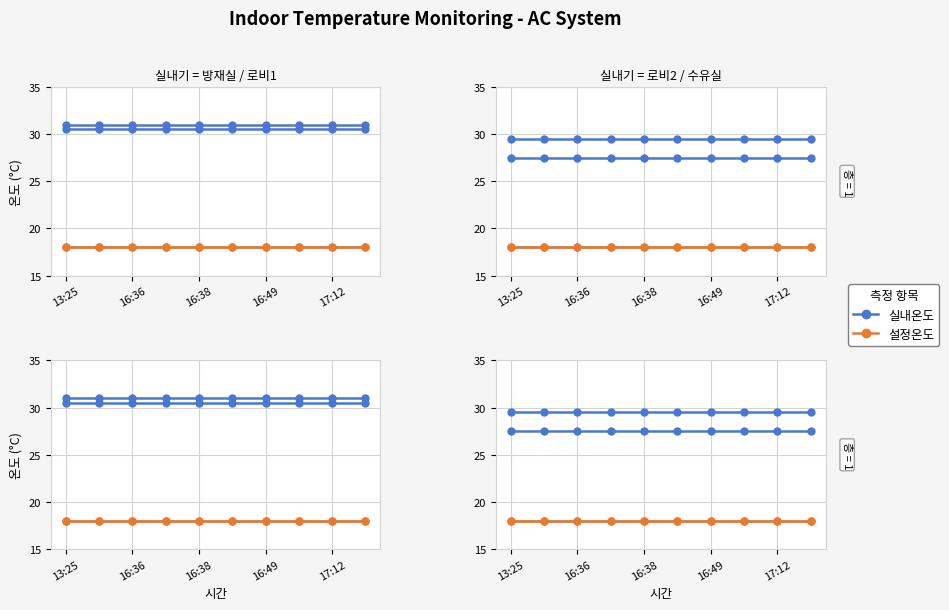

True or false: 설정온도 and 실내온도 cross at least once.

False